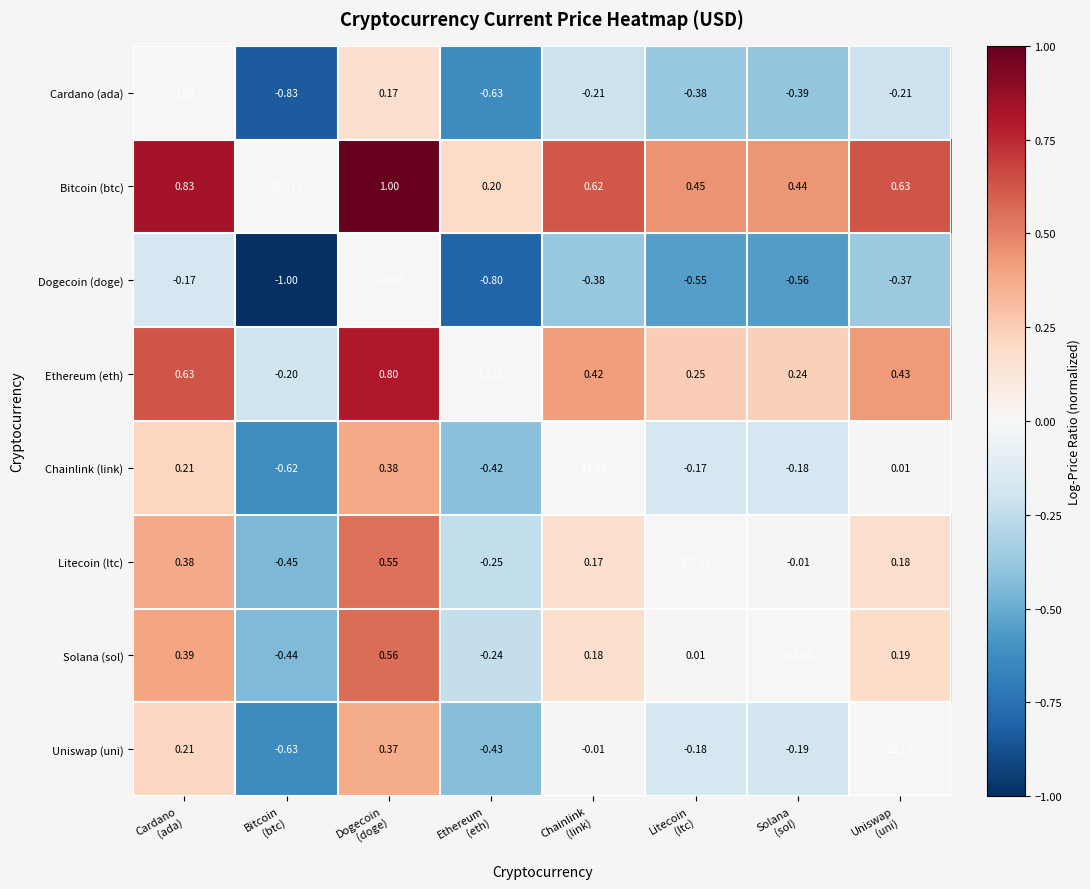

What is the spread (max minus min) of values at Litecoin
(ltc)?

201.6